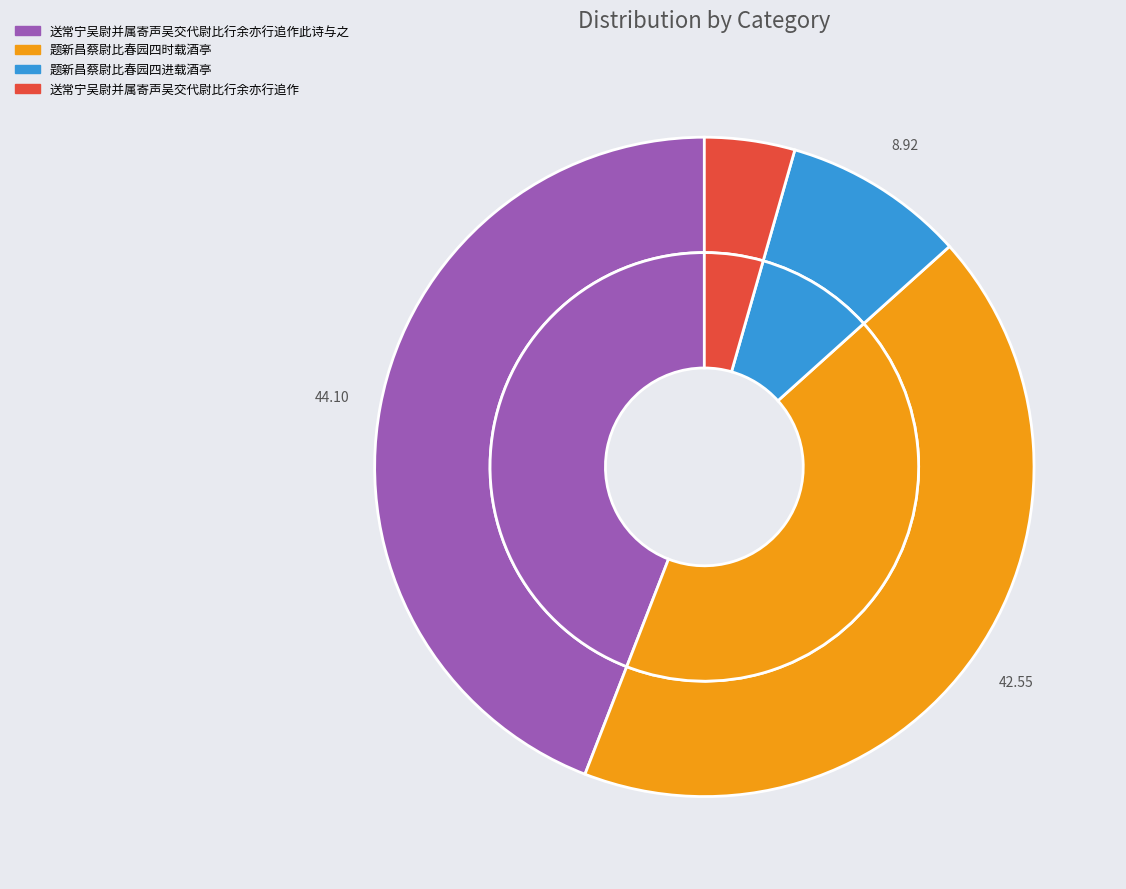

What is the ratio of the value at 题新昌蔡尉比春园四时载酒亭 to the value at 送常宁吴尉并属寄声吴交代尉比行余亦行追作此诗与之?

1.0